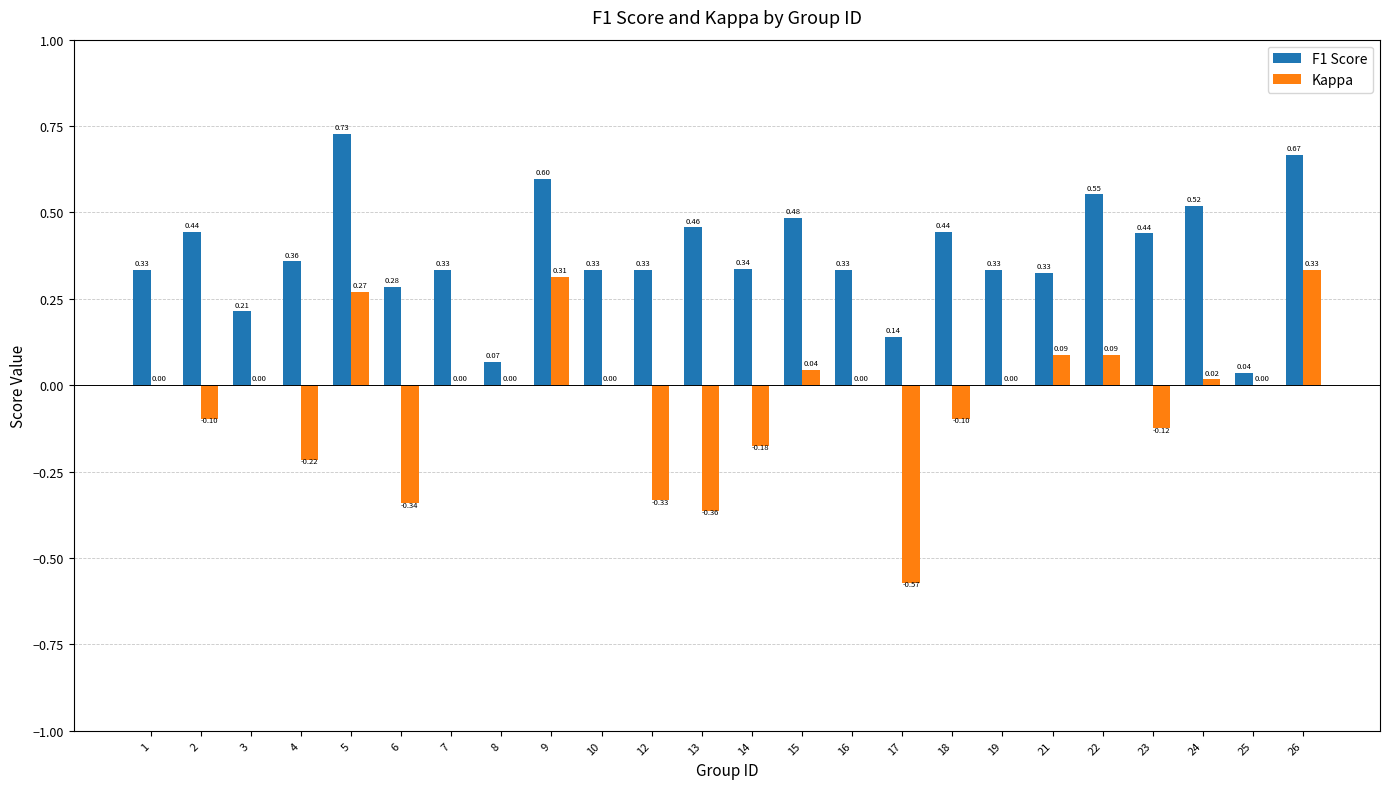

What is the sum of the F1 Score values at 5 and 12?

1.1